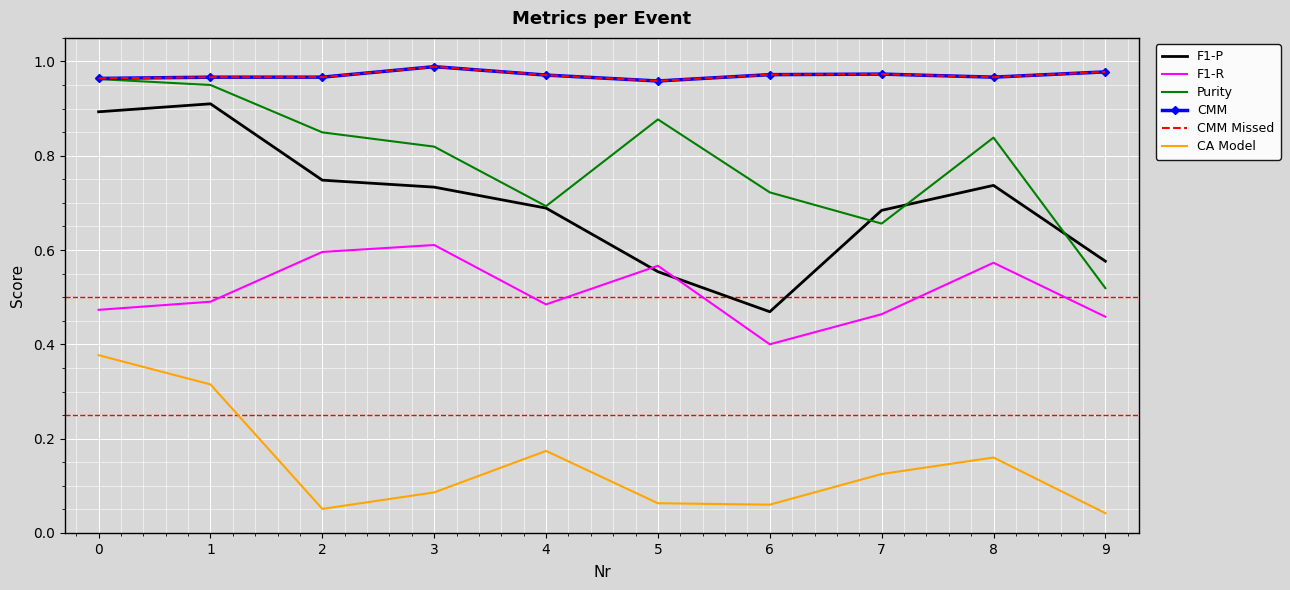

What is the value of the CMM Missed point at the 2nd from the left?

1.0